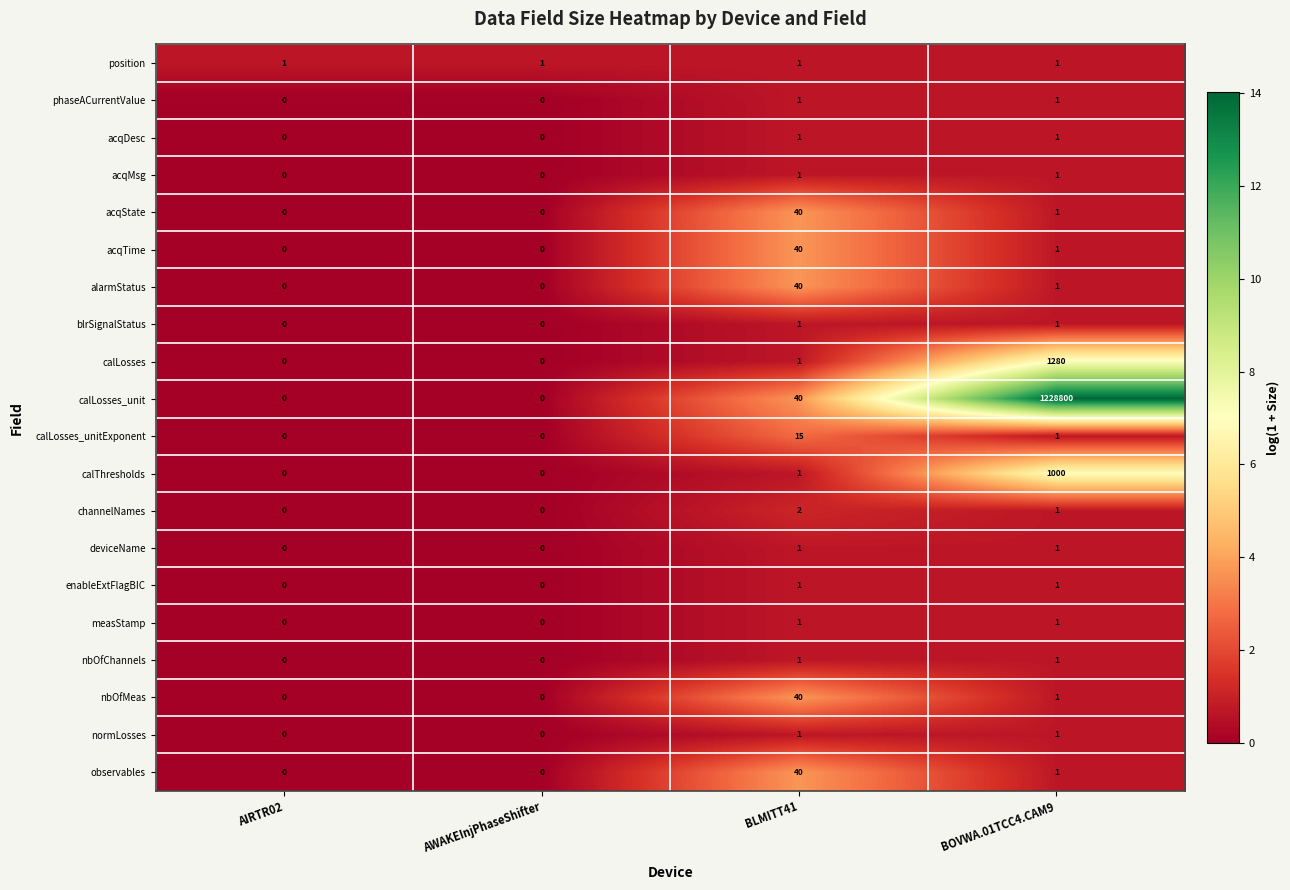

At which category does the chart reach its peak across all series?

BOVWA.01TCC4.CAM9